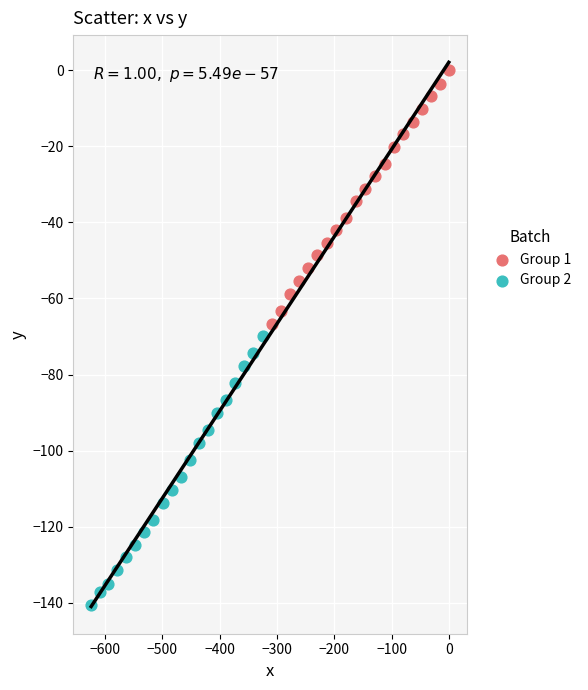

Which series contains the highest Y value?

Group 1